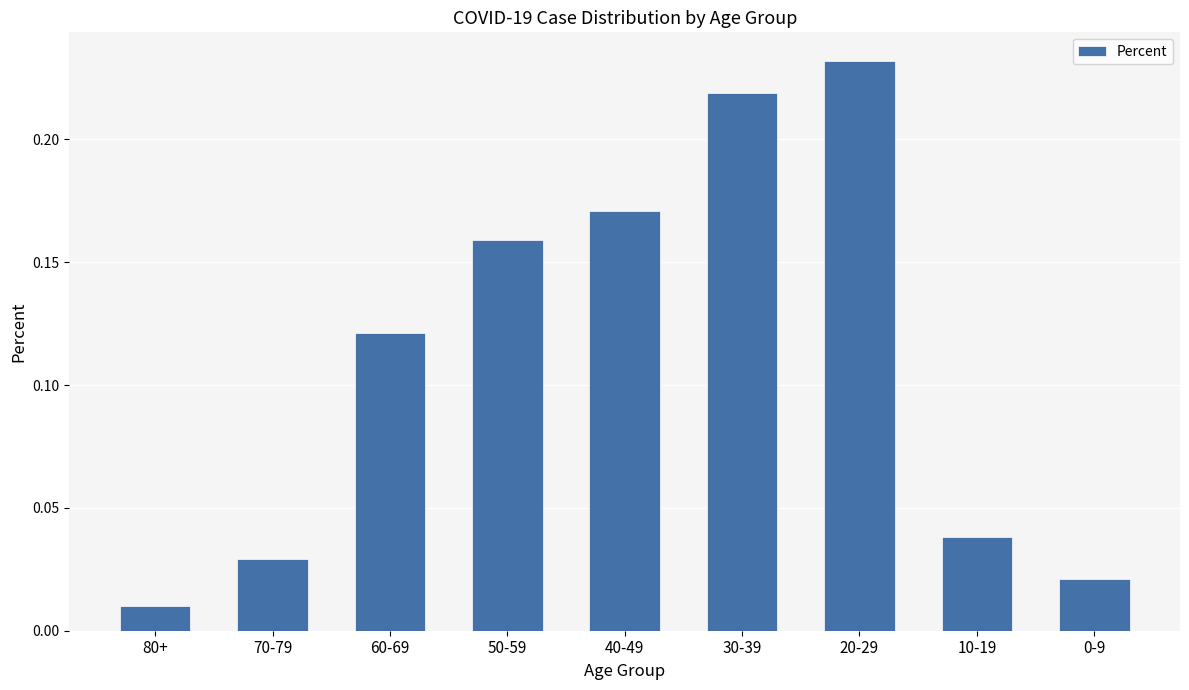

What is the label of the 6th bar from the right?

50-59